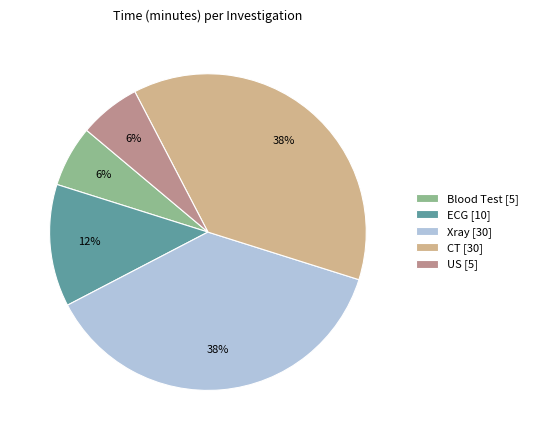

To the nearest percent, what is the average slice percentage?

20%